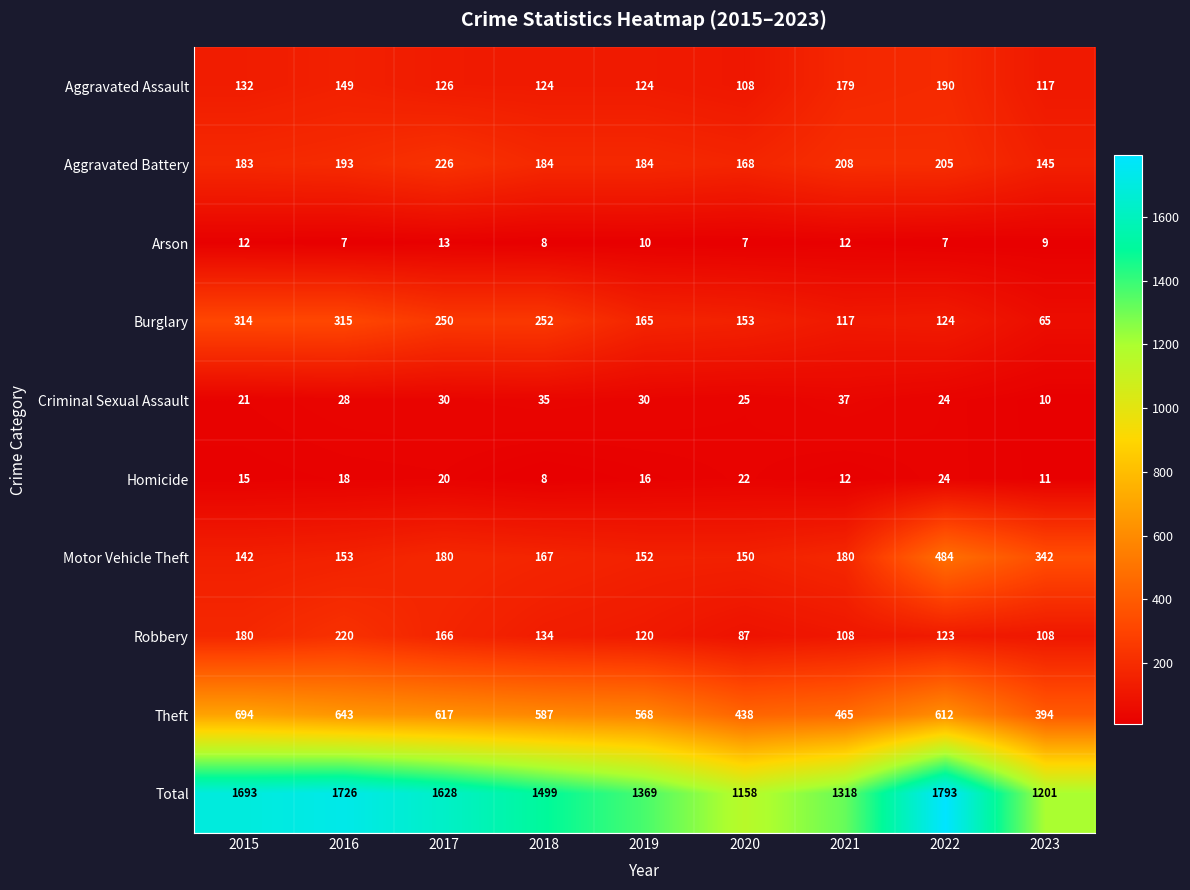

What is the difference between the highest and lowest values at 2015?

1681